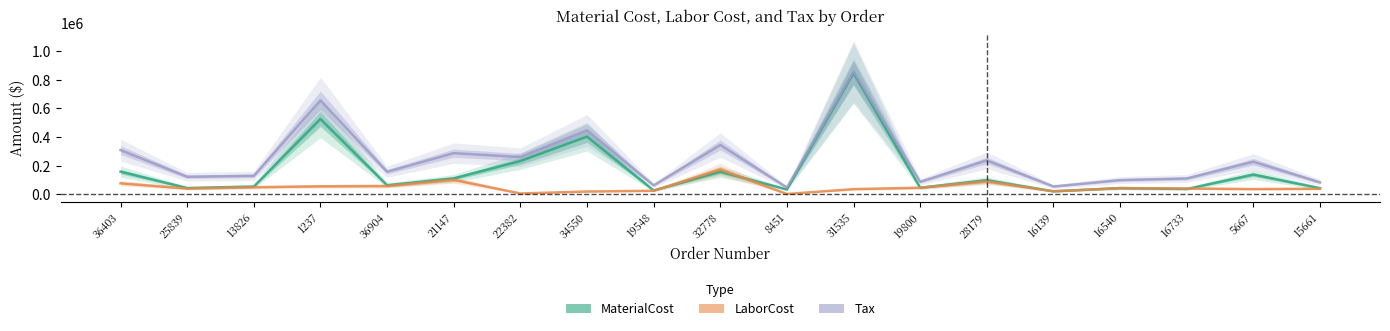

After their last crossing, which series has the higher values: LaborCost or MaterialCost?

MaterialCost